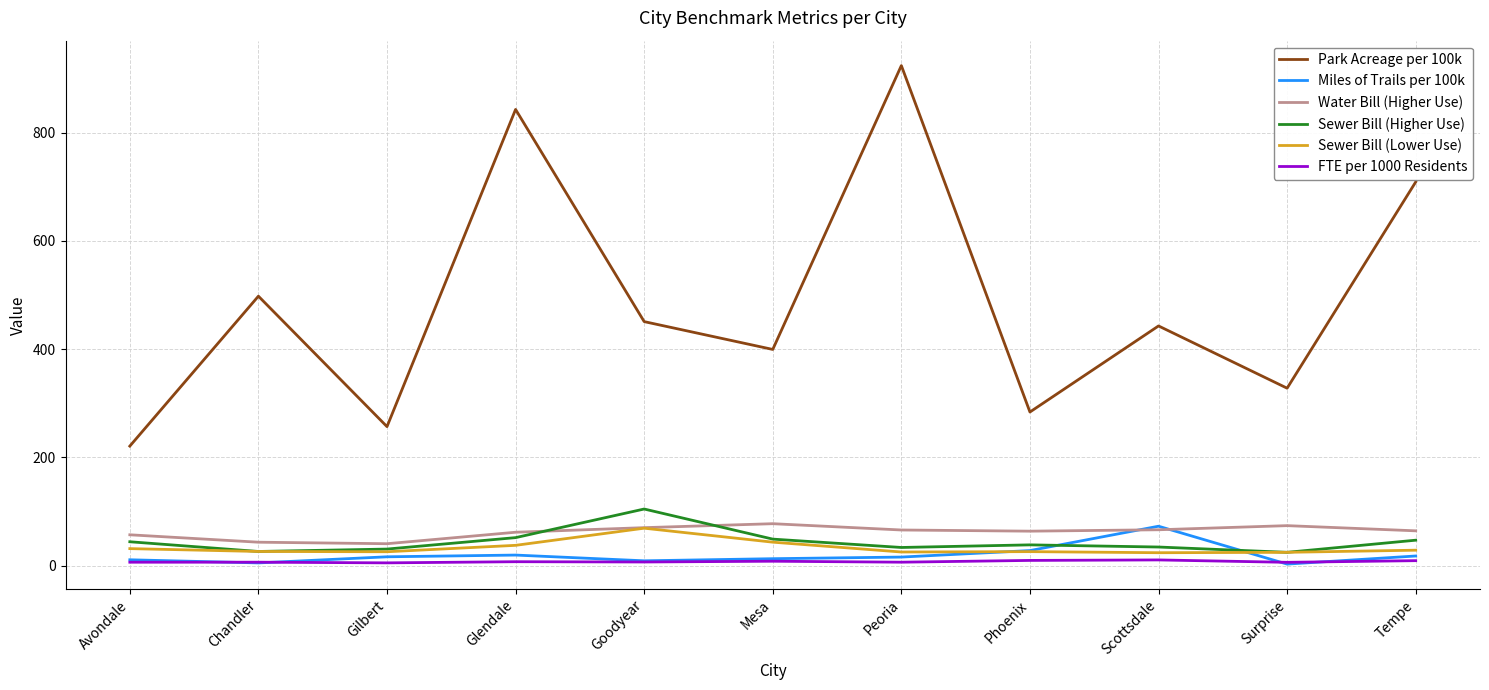

Which category has the highest value in the Sewer Bill (Higher Use) series?

Goodyear